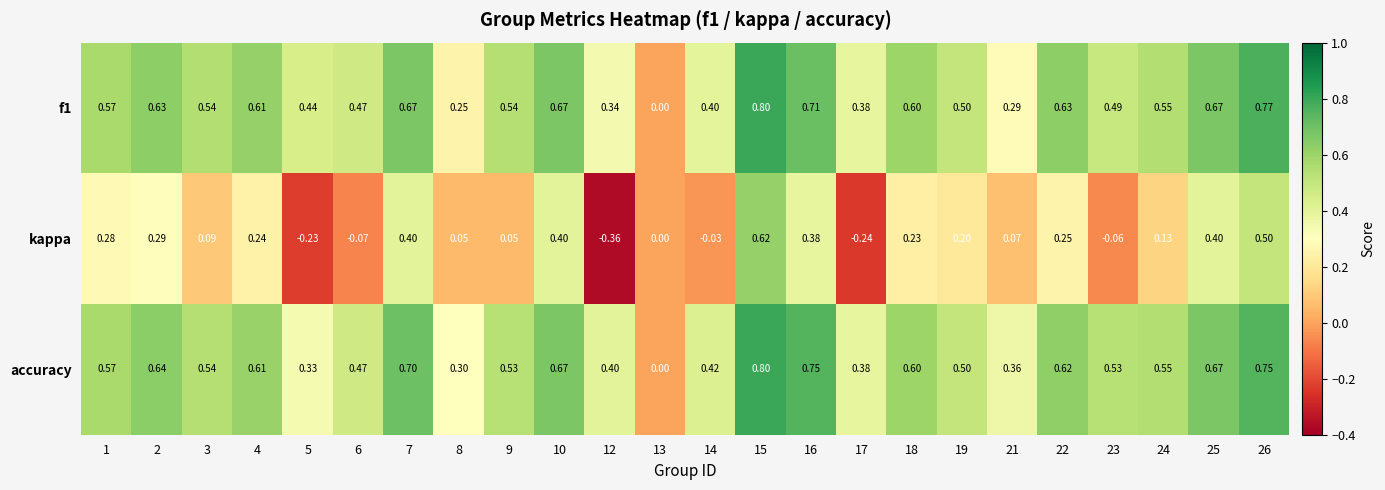

Is the value of kappa at 25 greater than the value of accuracy at 26?

No